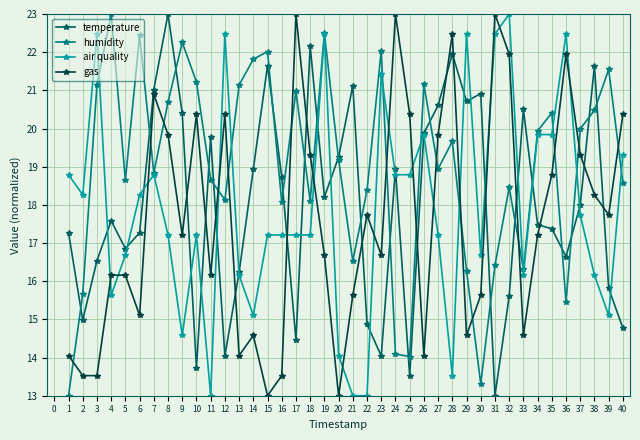

Is the value of air quality at 5 greater than the value of humidity at 30?

Yes